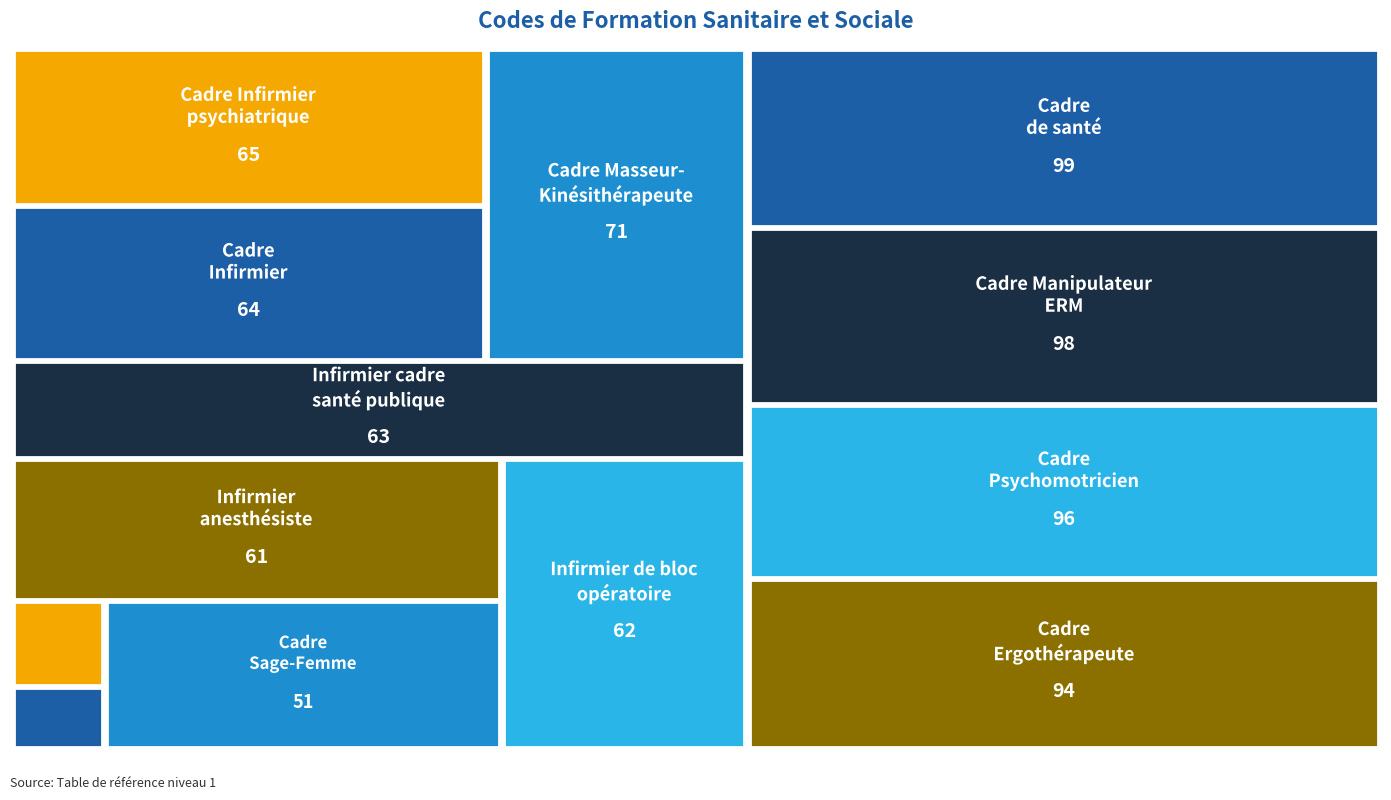

Reading left to right, list all the values displayed in this chart.

Formation supérieure
Service social=5	Diplôme d'Etat
de puériculture=7	Cadre
Sage-Femme=51	Infirmier
anesthésiste=61	Infirmier de bloc
opératoire=62	Infirmier cadre
santé publique=63	Cadre
Infirmier=64	Cadre Infirmier
psychiatrique=65	Cadre Masseur-
Kinésithérapeute=71	Cadre
Ergothérapeute=94	Cadre
Psychomotricien=96	Cadre Manipulateur
ERM=98	Cadre
de santé=99